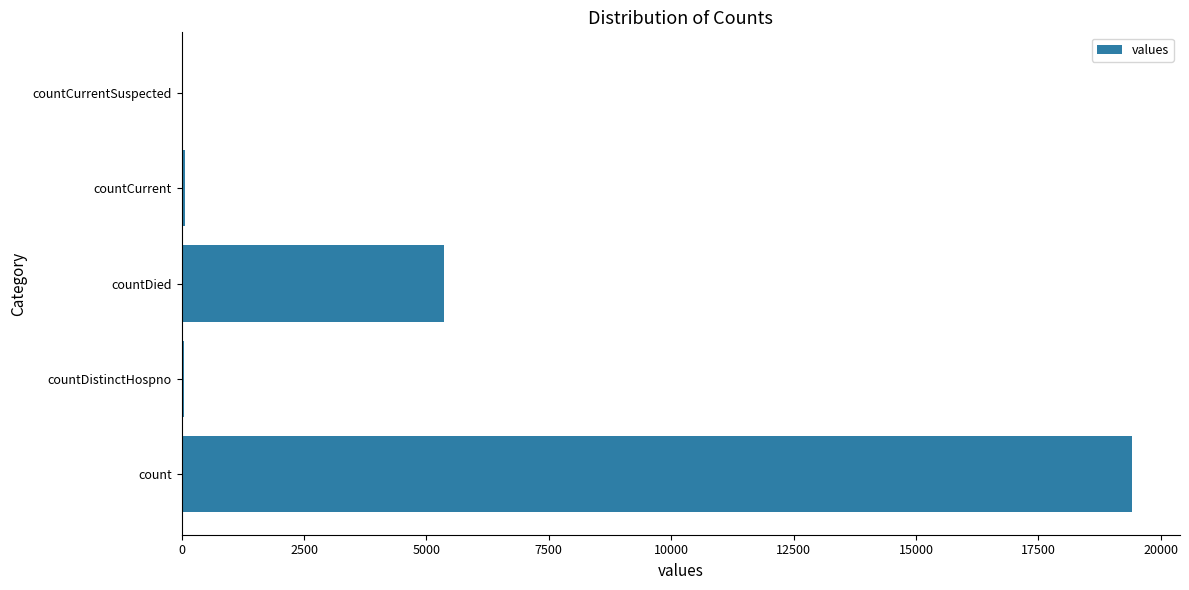

Count the number of categories in the chart.

5